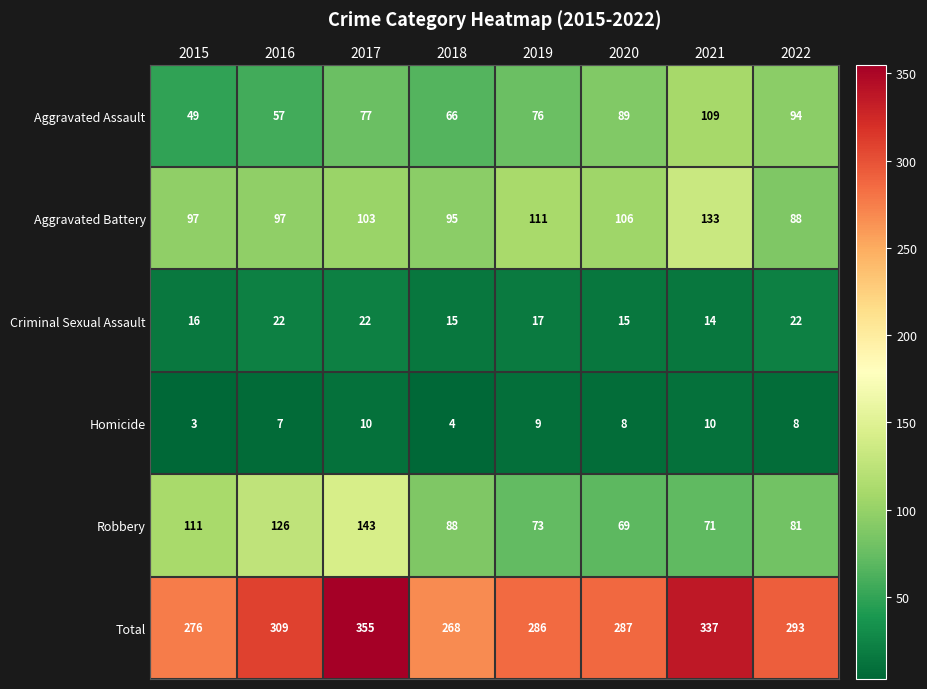

Which series has the largest total across all categories?

Total